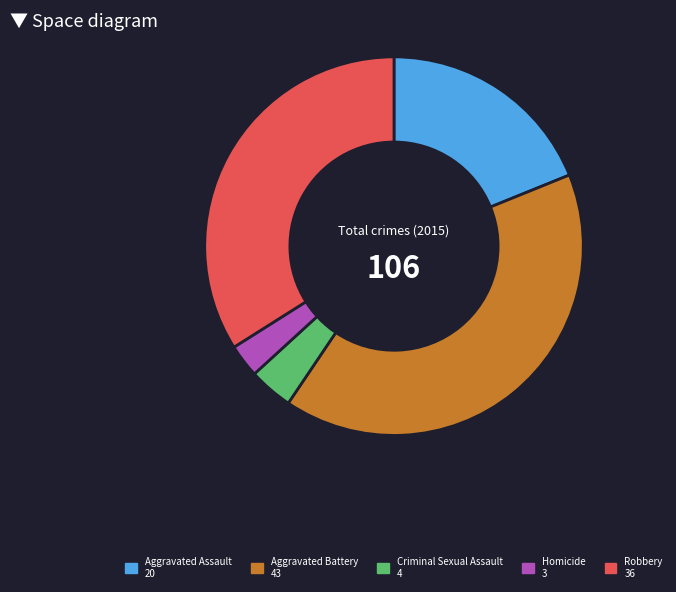

Combined, do Criminal Sexual Assault and Robbery account for over 50%?

No